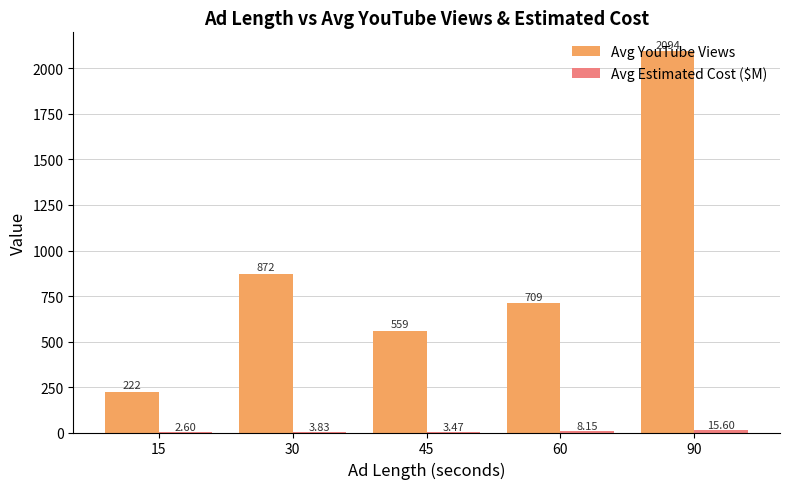

Which series has the largest total across all categories?

Avg YouTube Views